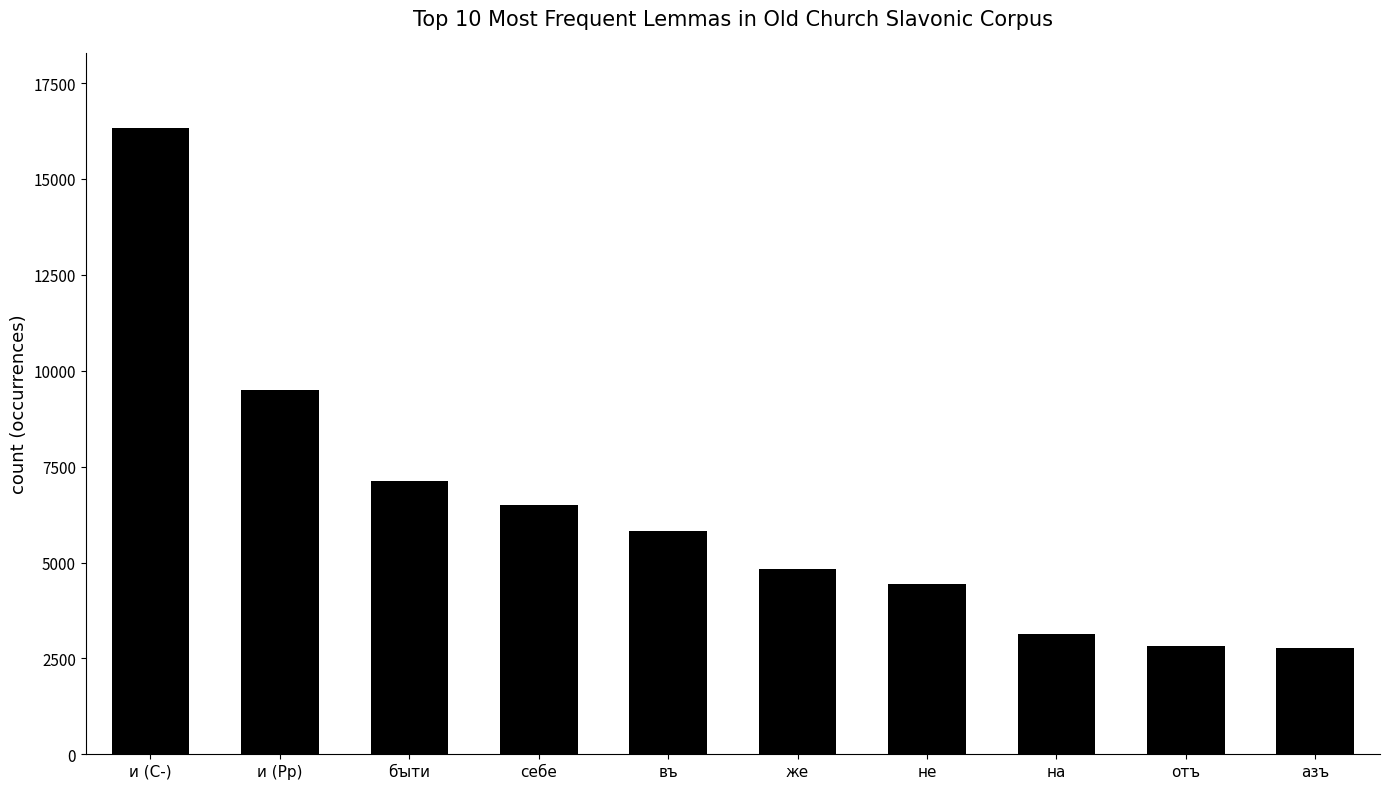

What is the label of the 9th bar from the left?

отъ